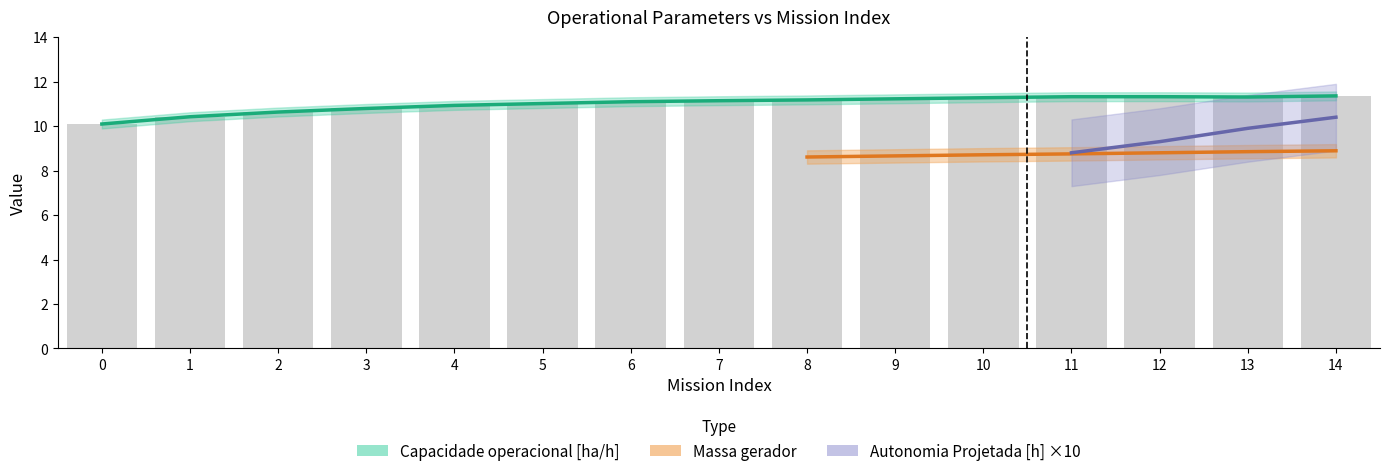

What is the approximate value of Massa gerador at 11?

8.8